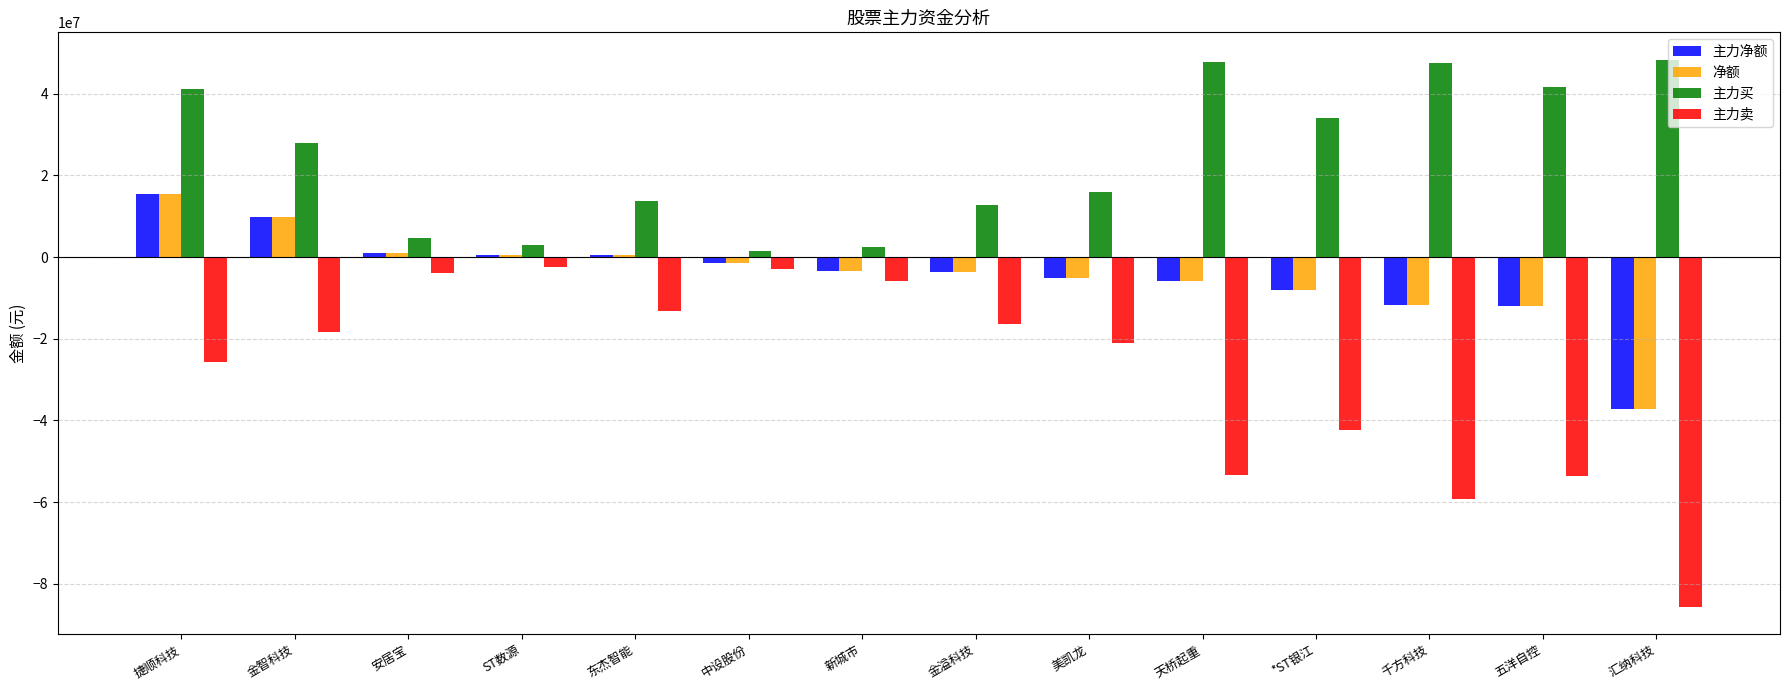

What is the greatest value displayed?

48283374